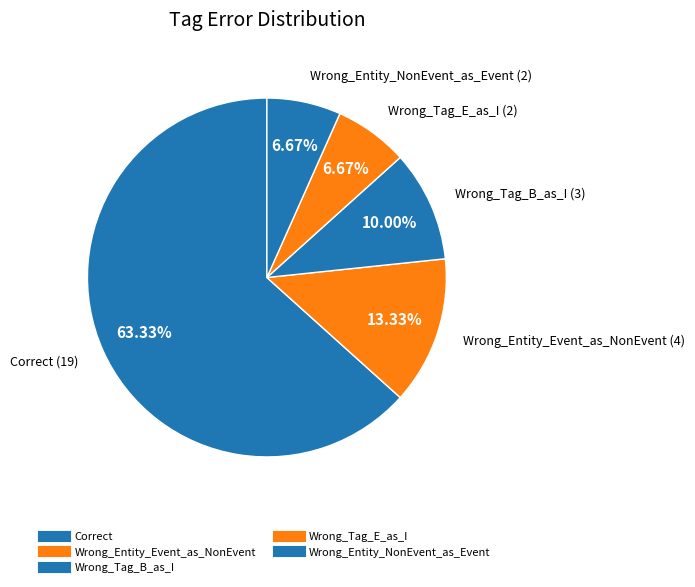

Combined, what portion of the pie is Wrong_Entity_NonEvent_as_Event and Wrong_Entity_Event_as_NonEvent?

20.0%